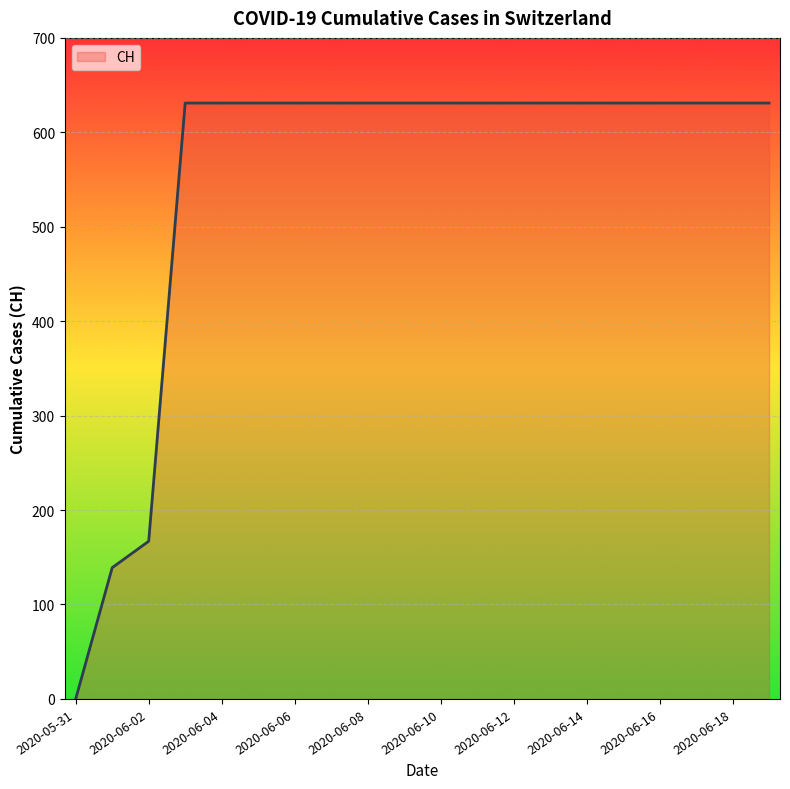

How many lines are shown in the chart?

1